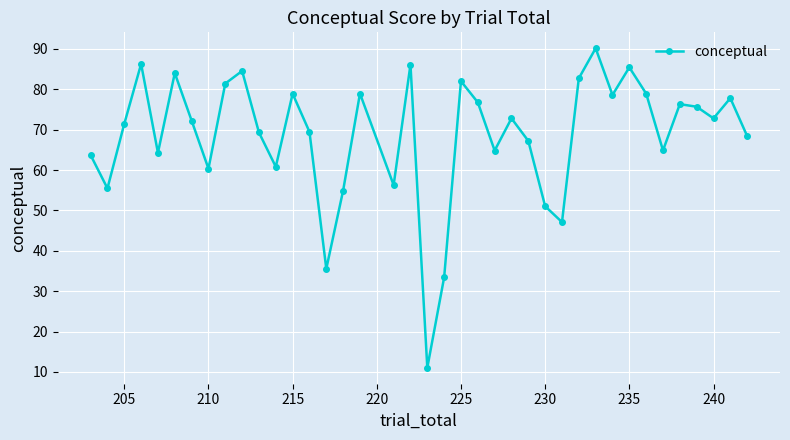

What is the maximum value shown in the chart?

90.1